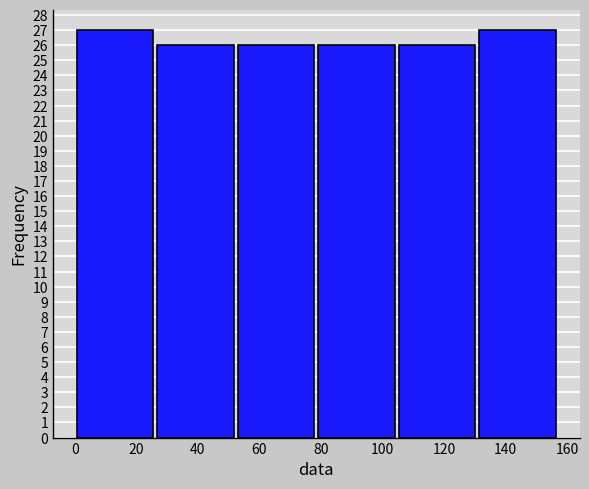

Reading left to right, transcribe this chart: for each bar, give the range it covers on the x-axis and its height. Neither the bar edges nor the heights are printed on the chart, so give them approximately, as read against the axes.

0 to 26: 27
26 to 52: 26
52 to 78: 26
78 to 104: 26
104 to 130: 26
130 to 158: 27